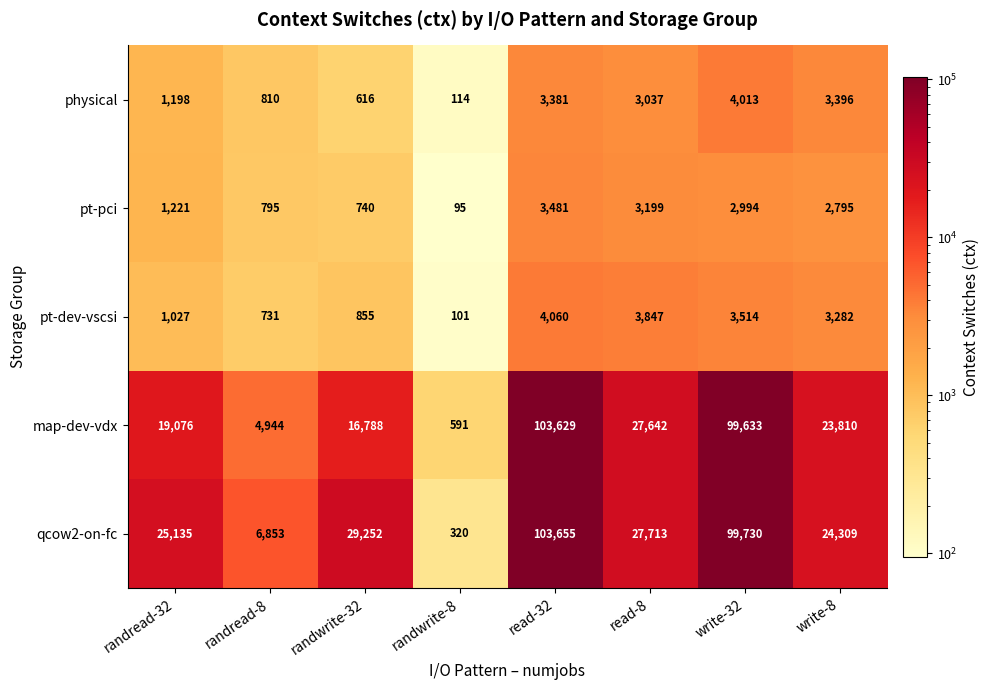

Between randread-32 and randwrite-8, which series saw the biggest shift?

qcow2-on-fc